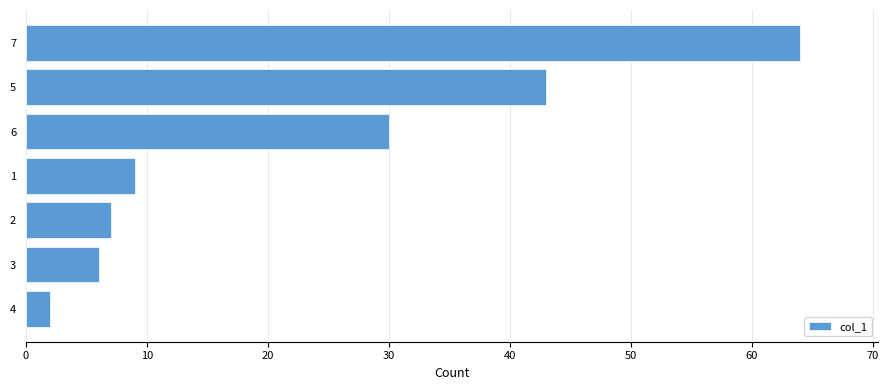

Which label corresponds to the smallest value in the chart?

4